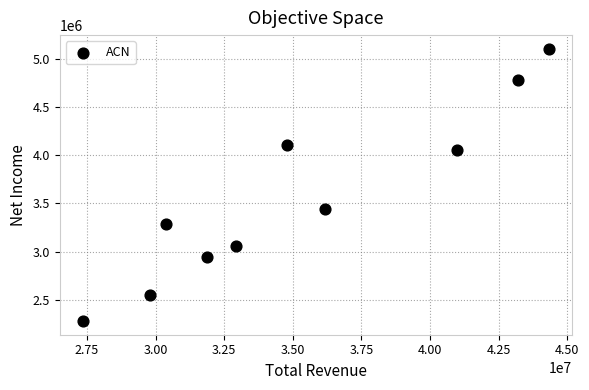

What Y value in the scatter plot is closest to 3692750?

3445100